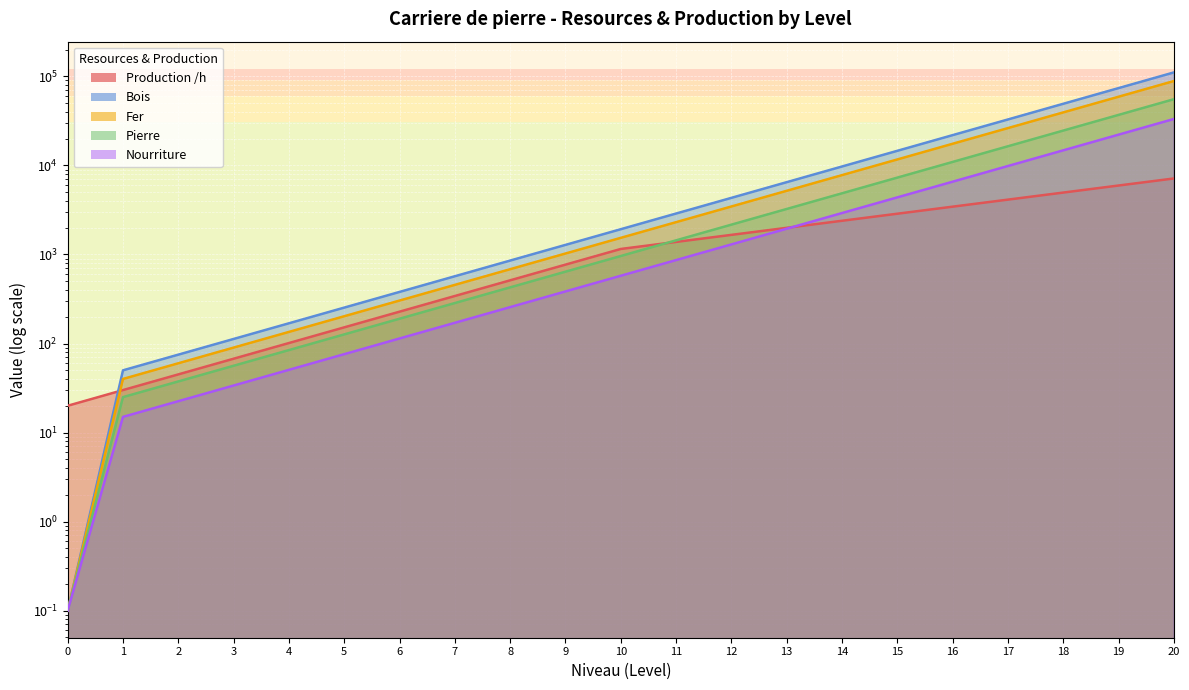

At how many categories does at least one series exceed 41256?

3